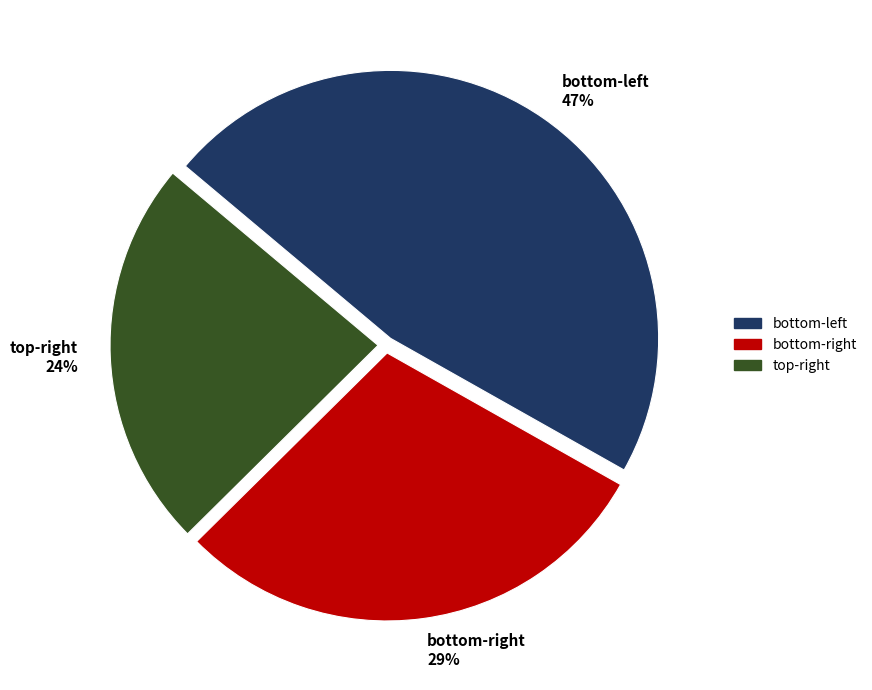

What is the largest slice in the pie chart?

bottom-left